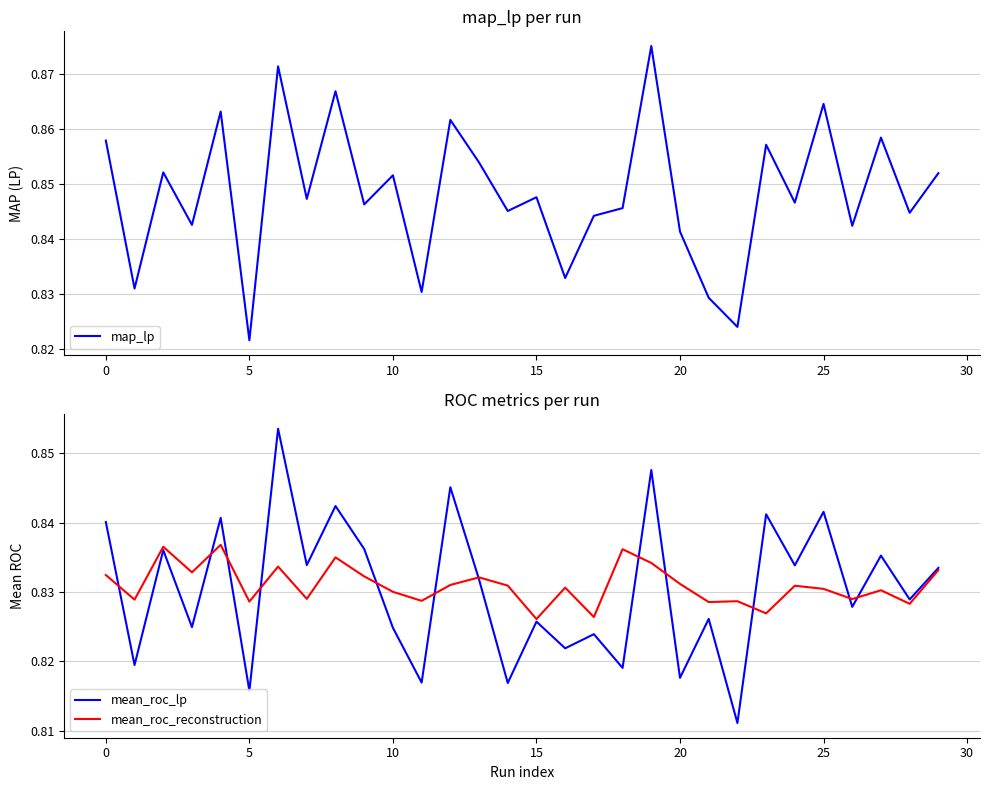

How many intersections are there between map_lp and mean_roc_reconstruction?

4